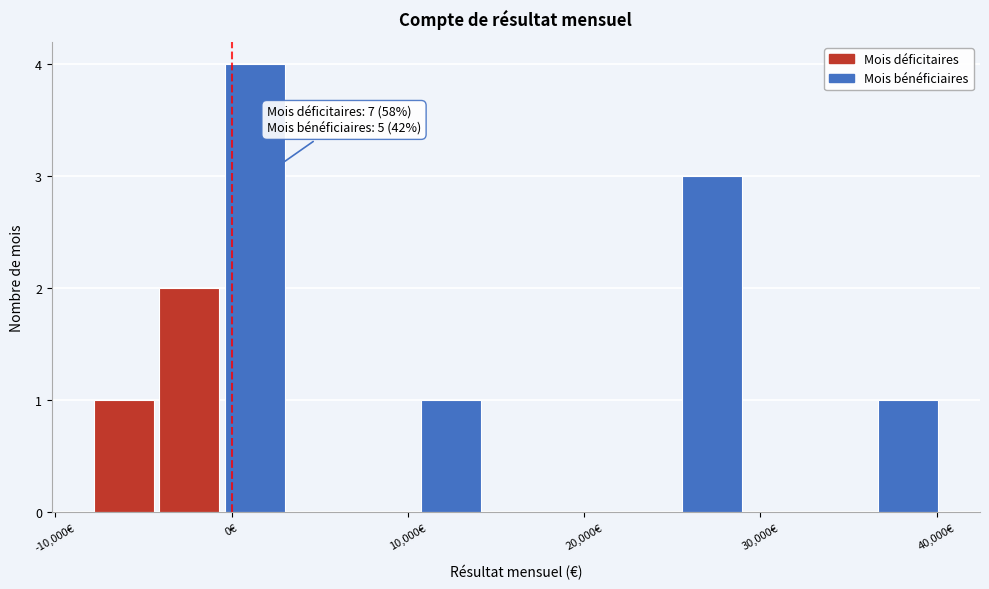

Read against the x-axis, roughly where is the centre of the tallest bar?

1000